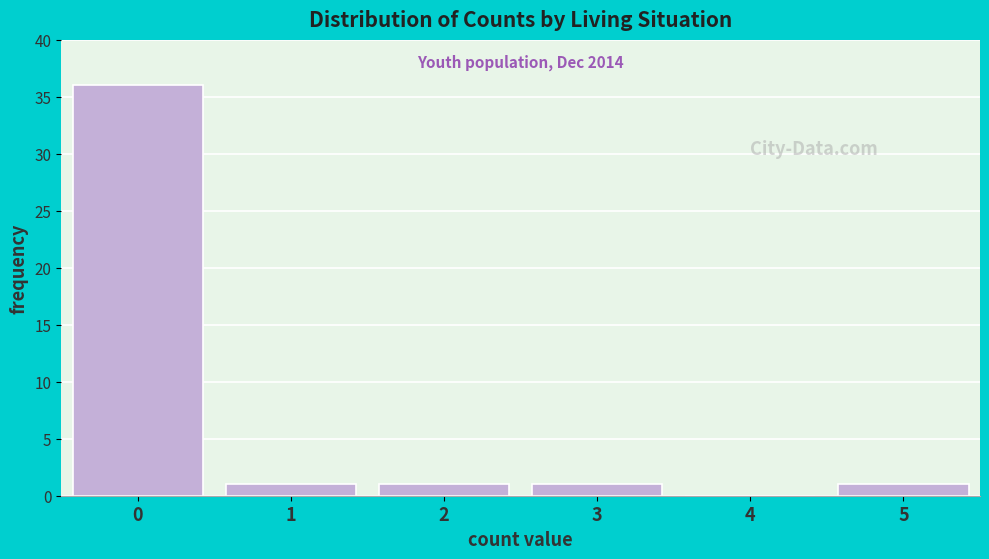

Reading left to right, transcribe all the data shown in this chart.

0=36	1=1	2=1	3=1	4=0	5=1